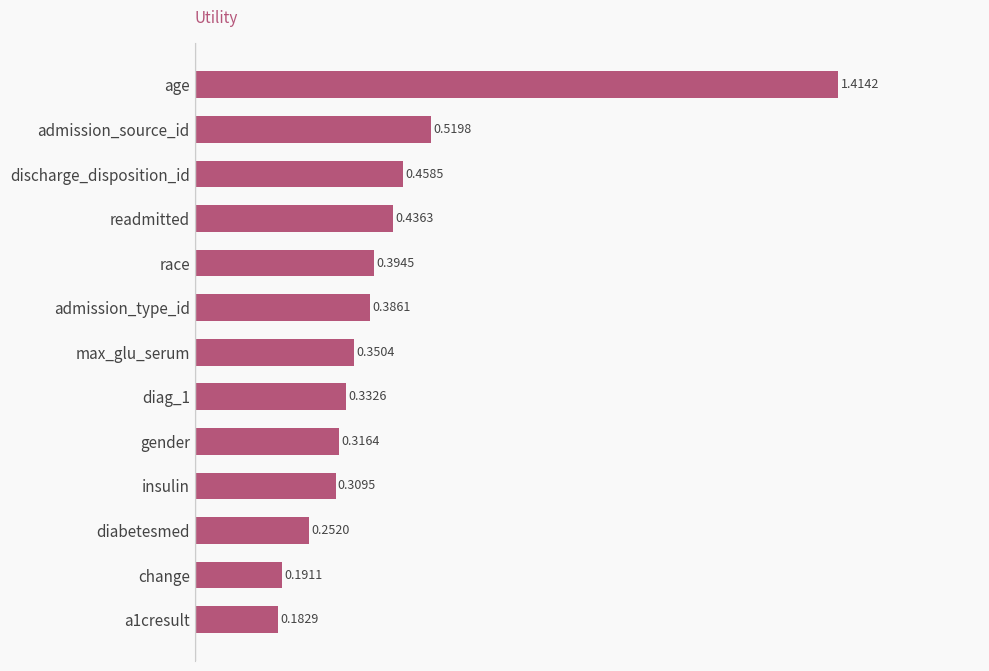

Rank the categories by value from lowest to highest.

a1cresult, change, diabetesmed, insulin, gender, diag_1, max_glu_serum, admission_type_id, race, readmitted, discharge_disposition_id, admission_source_id, age